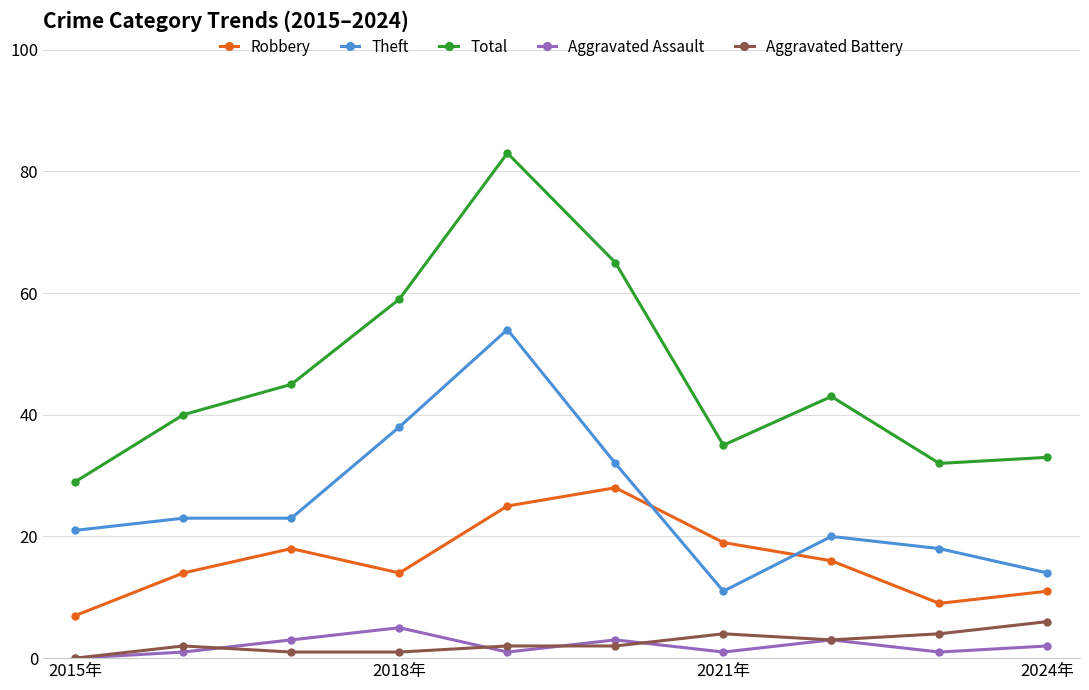

Reading left to right, extract all data points from this chart.

Robbery: 7	14	18	14	25	28	19	16	9	11
Theft: 21	23	23	38	54	32	11	20	18	14
Total: 29	40	45	59	83	65	35	43	32	33
Aggravated Assault: 0	1	3	5	1	3	1	3	1	2
Aggravated Battery: 0	2	1	1	2	2	4	3	4	6